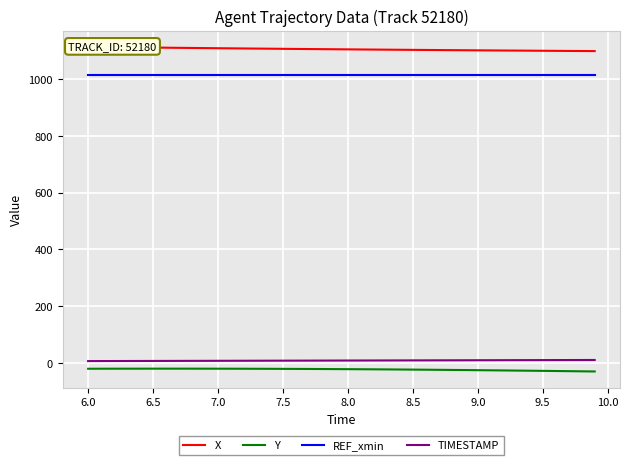

True or false: TIMESTAMP and REF_xmin intersect in this chart.

False